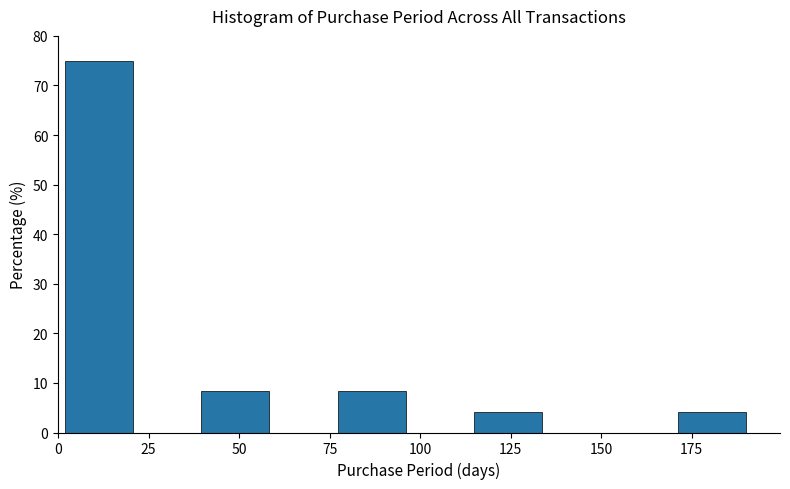

Read against the x-axis, roughly where is the centre of the tallest bar?

10